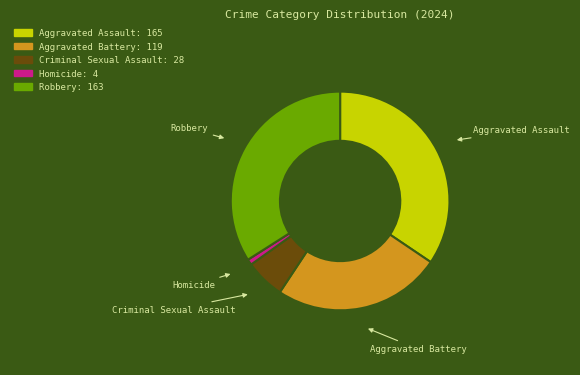

Is Aggravated Assault the majority of the pie?

No